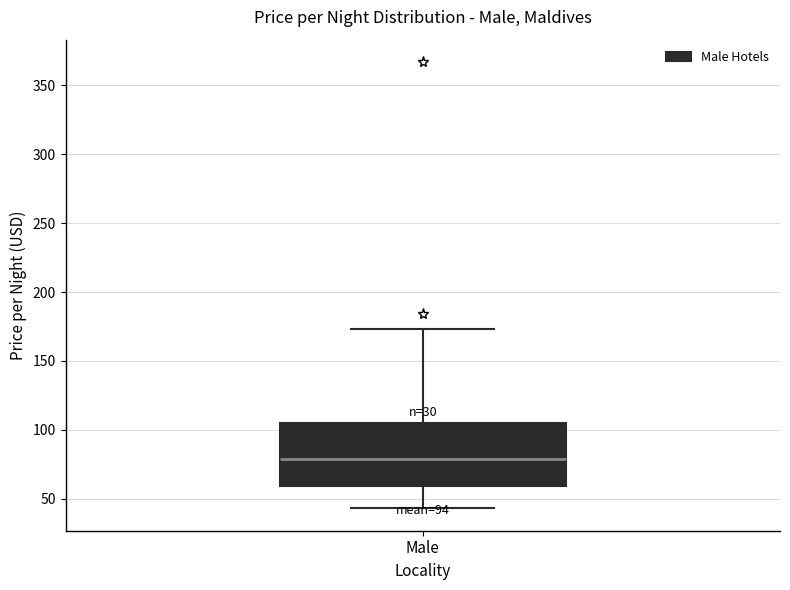

Transcribe this box plot: give where the median line is, the range the box spans, and where the two whiskers end, as read against the y-axis. The values are not printed on the chart, so give them approximately, as read against the axis.

median 80, box 60 to 105, whiskers 45 to 175